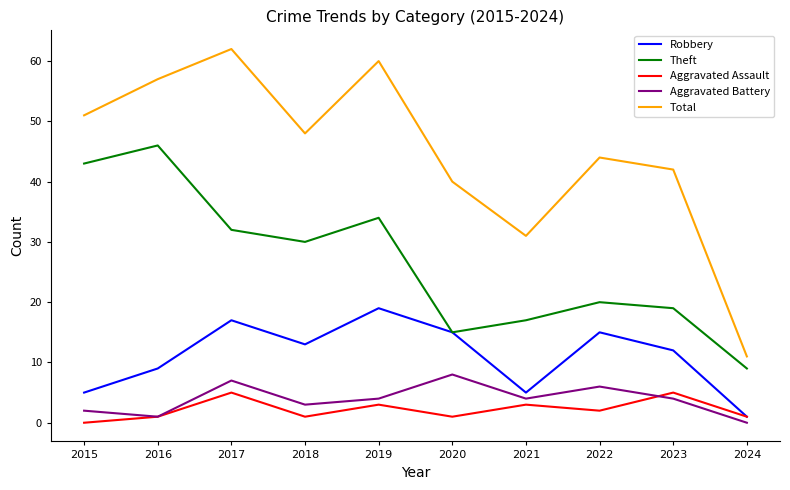

What are all the series names shown in the legend?

Robbery, Theft, Aggravated Assault, Aggravated Battery, Total